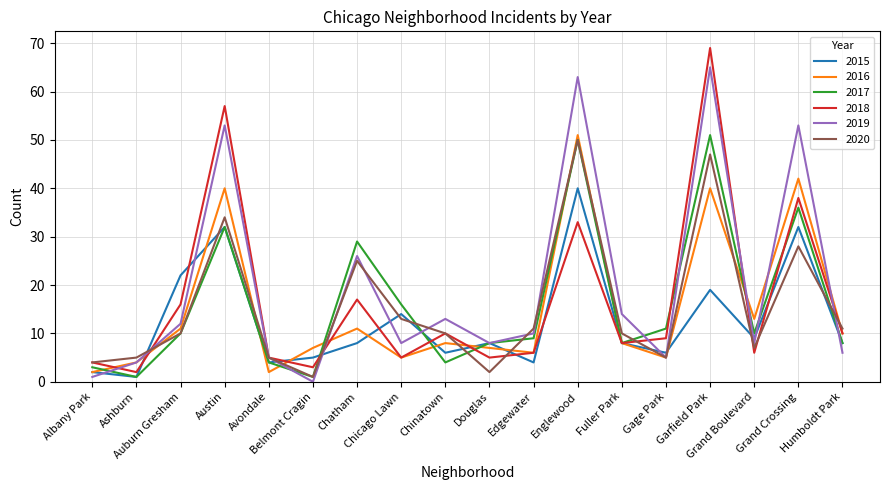

What is the sum of all 2019 values?

354